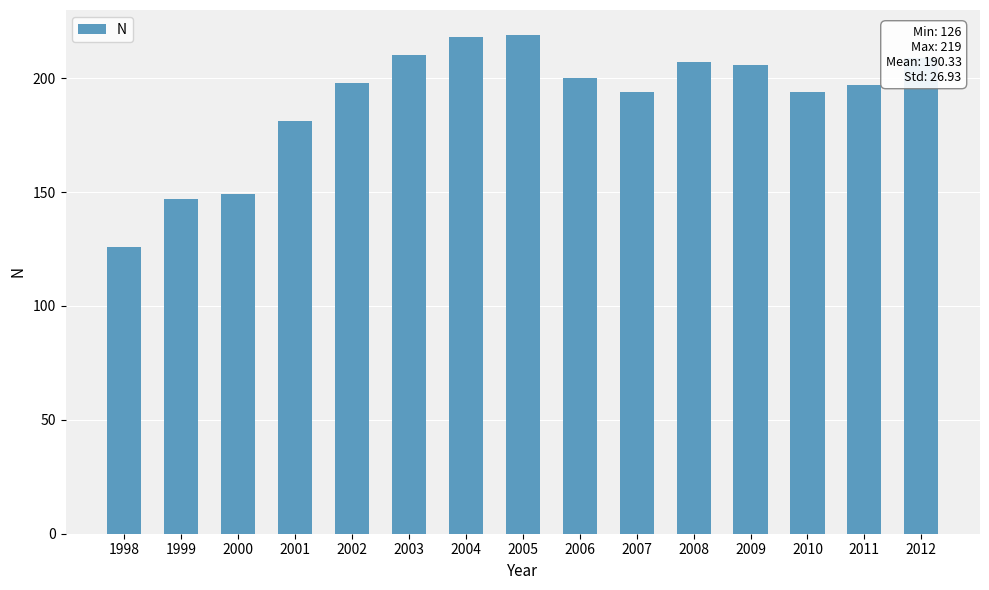

True or false: the data shows 207 at 2008.

True